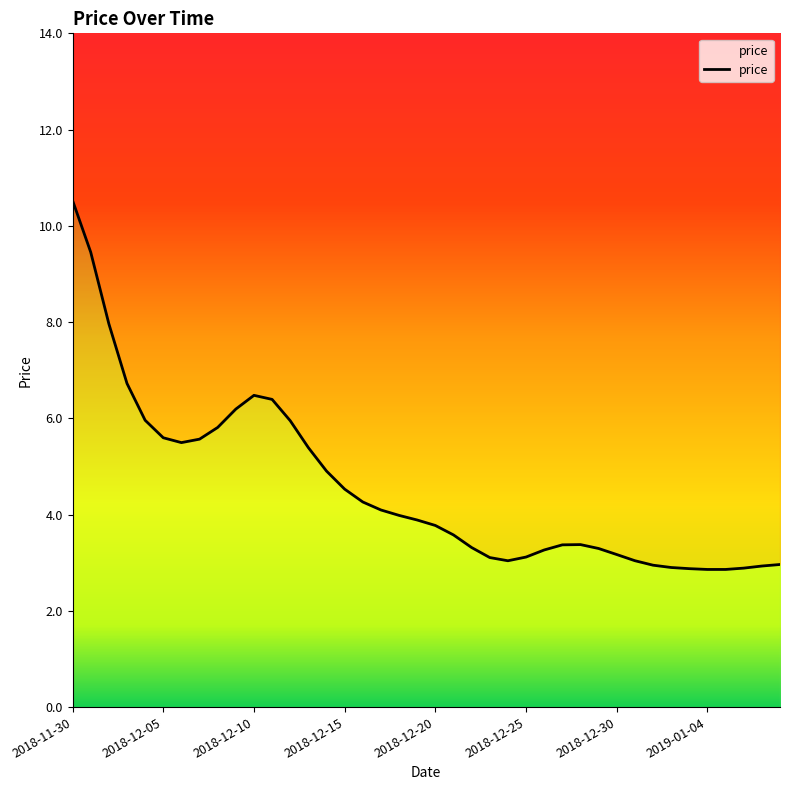

What is the difference between the maximum and minimum values?

7.7